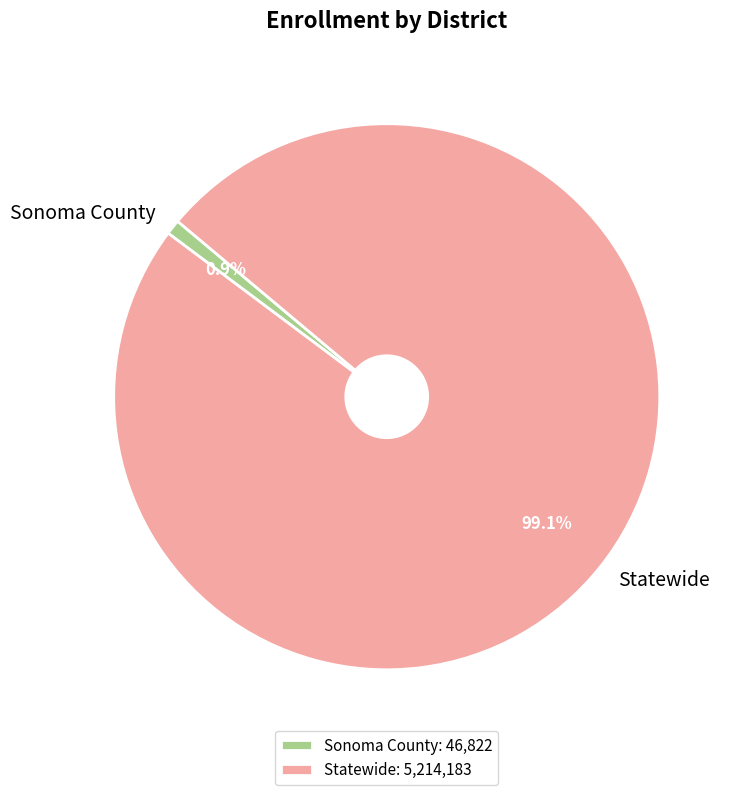

To the nearest percent, what portion does Statewide represent?

99%